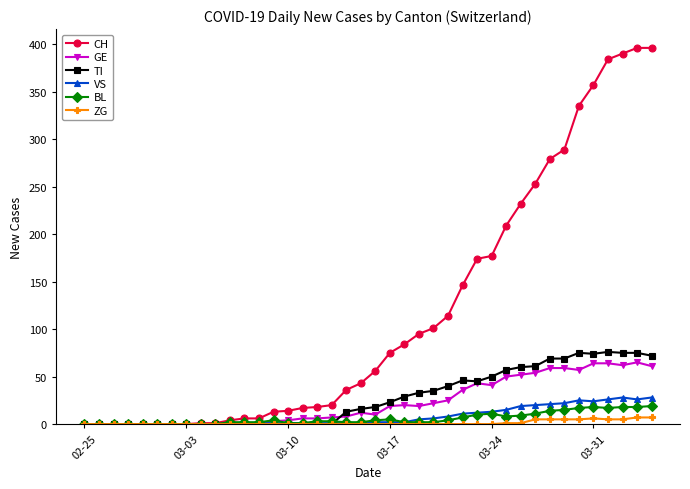

Which series has the largest range (max minus min)?

CH